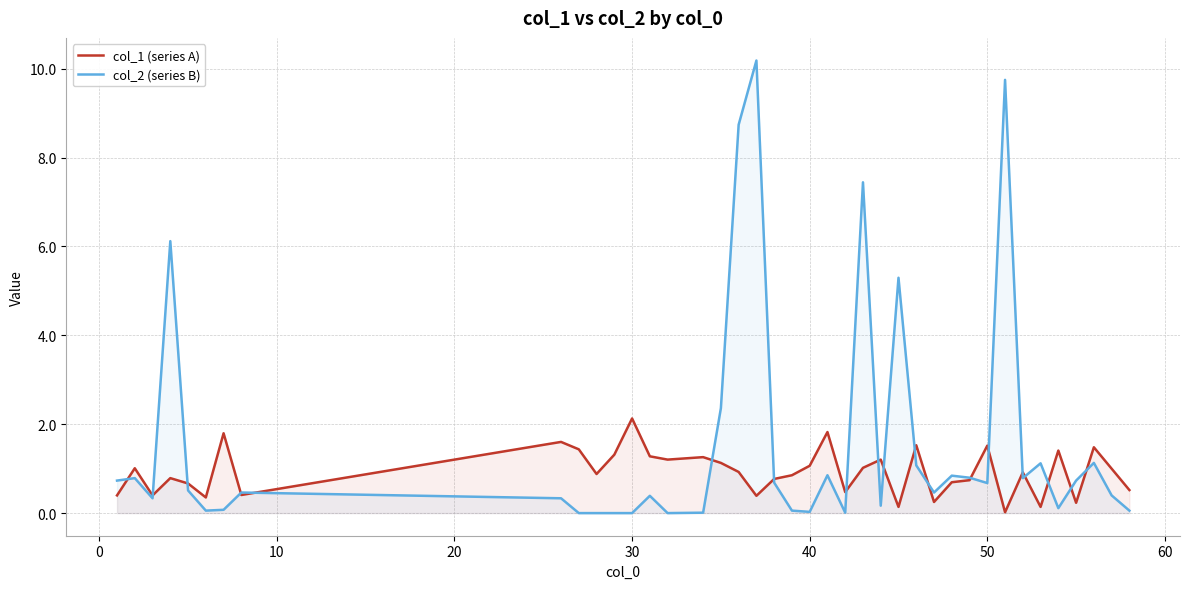

Which series has the largest total across all categories?

col_2 (series B)